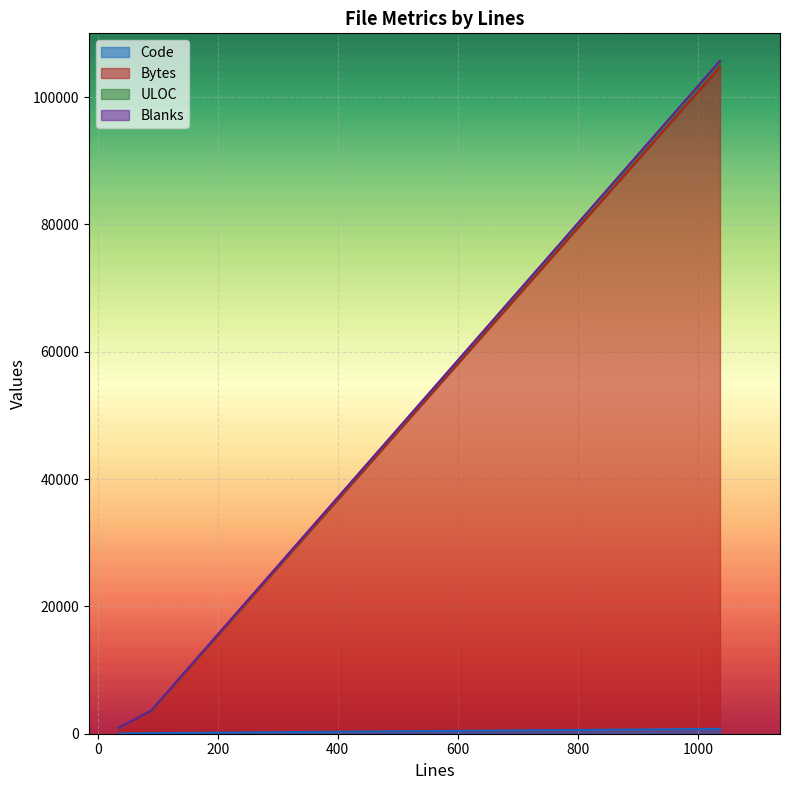

What is the value of the Blanks point at the 1st from the left?

946